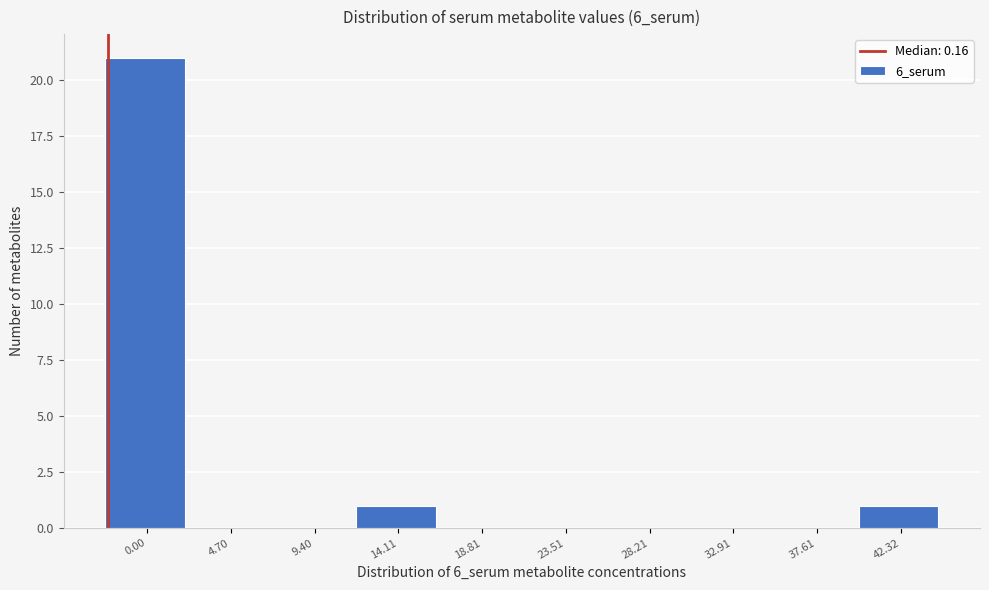

Reading left to right, list all the values displayed in this chart.

0.00=21	4.70=0	9.40=0	14.11=1	18.81=0	23.51=0	28.21=0	32.91=0	37.61=0	42.32=1